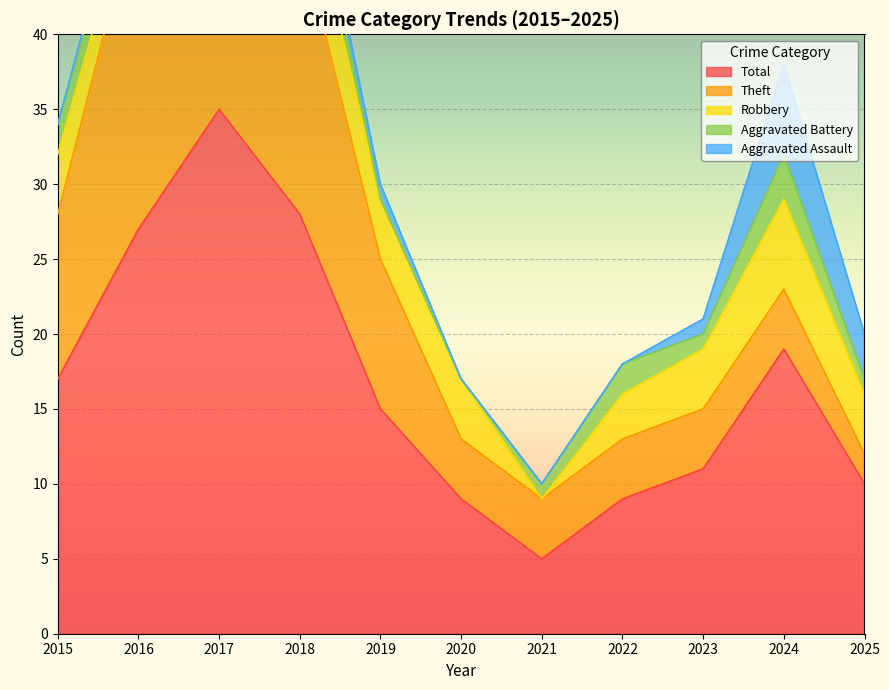

Where does the Total series first go above 15?

2015